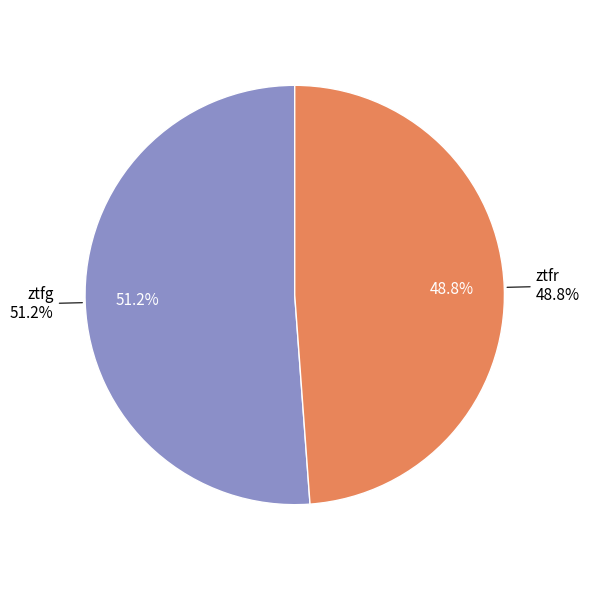

To the nearest percent, what is the average slice percentage?

50%